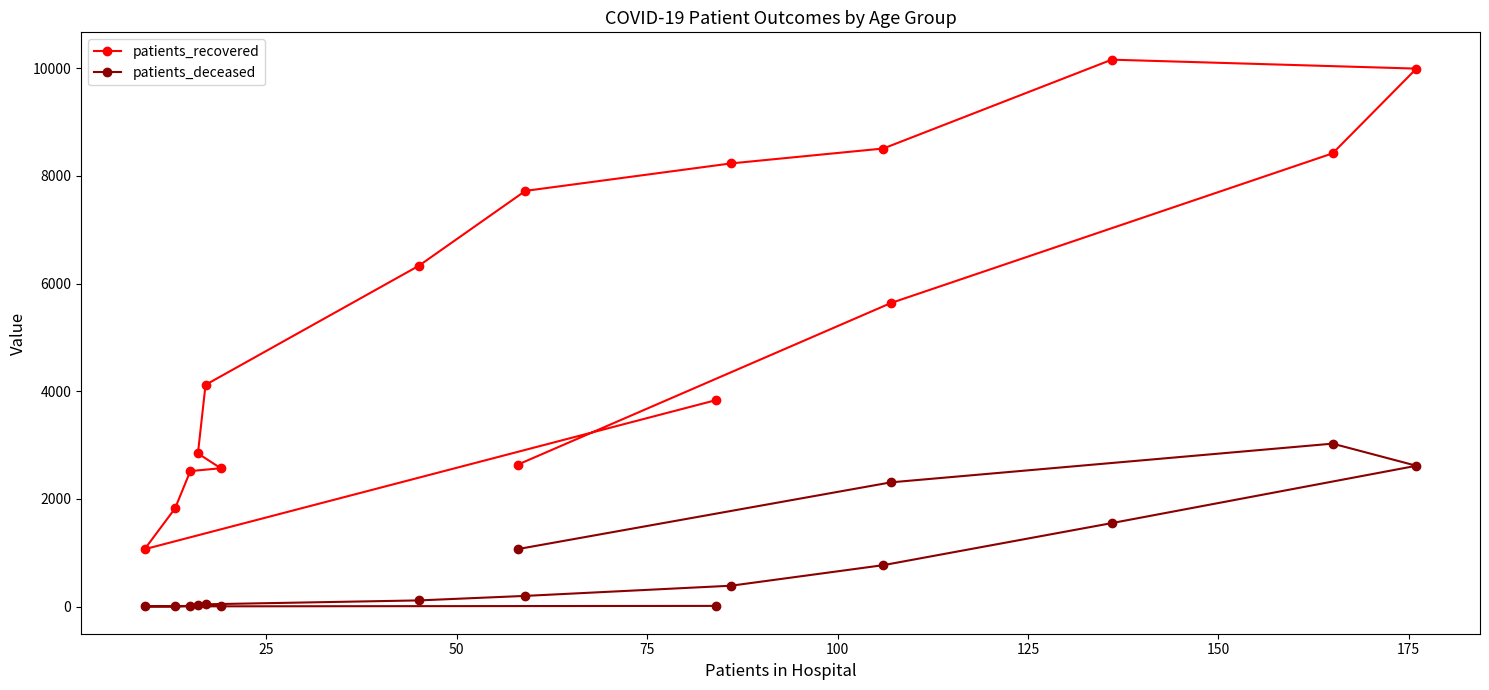

At how many categories does at least one series exceed 5235?

8